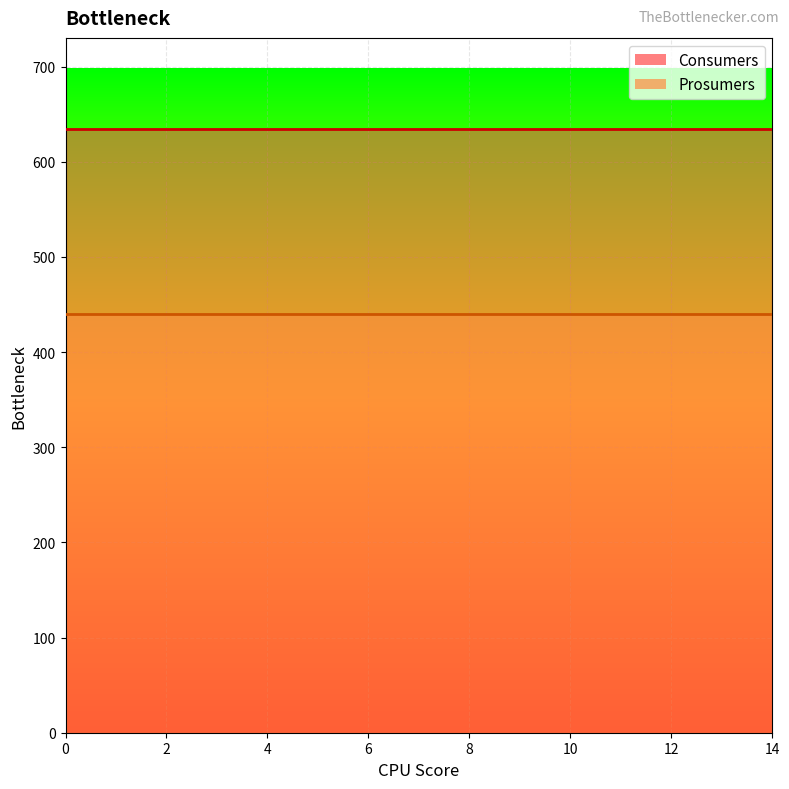

List the series in order of their peak value, highest first.

Consumers Line, Prosumers Line